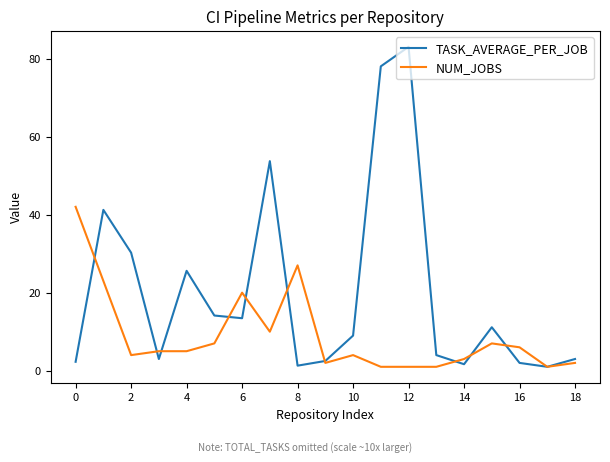

Which series has the largest total across all categories?

TASK_AVERAGE_PER_JOB